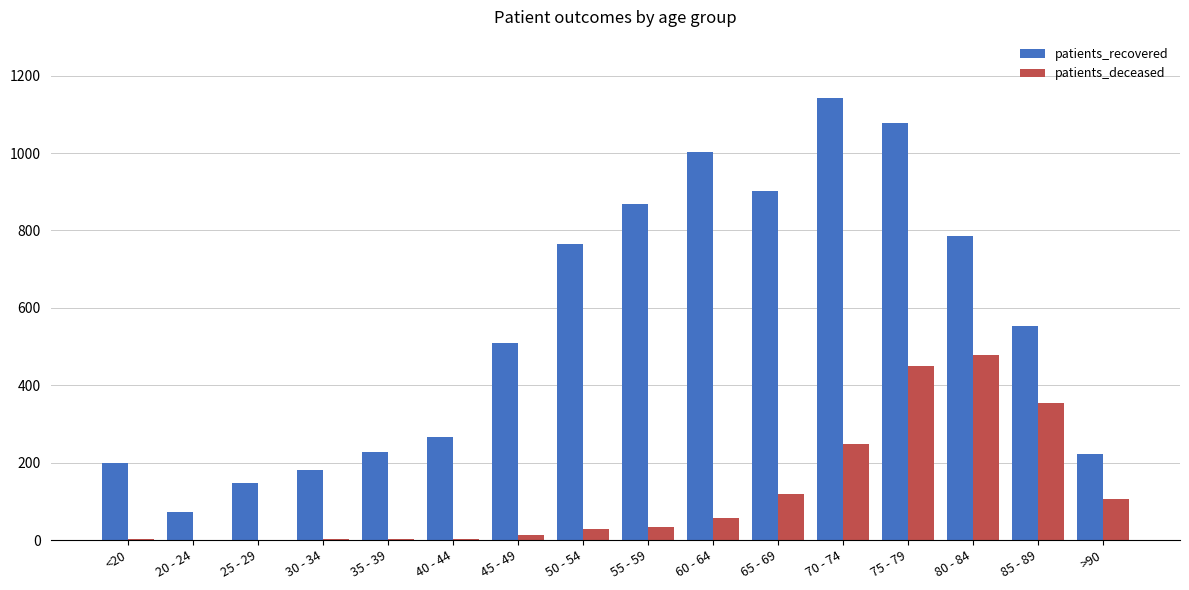

At which category is the sum across all series the highest?

75 - 79